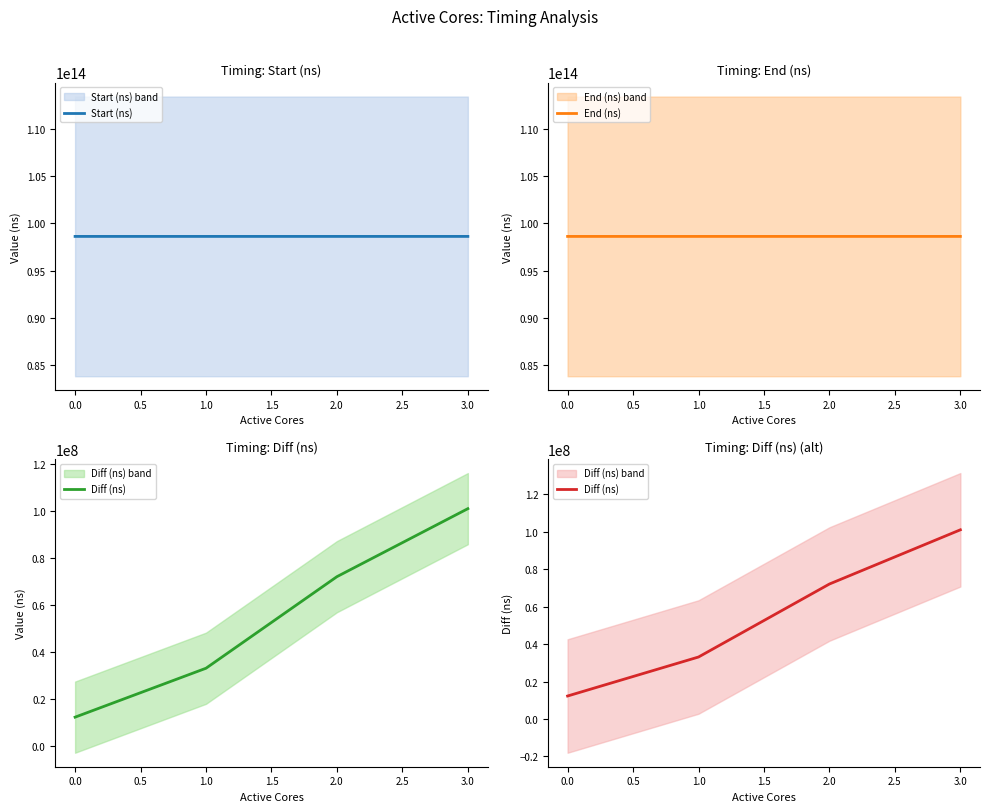

The value of Start (ns) at 3.0 is 52696409225613. True or false?

False